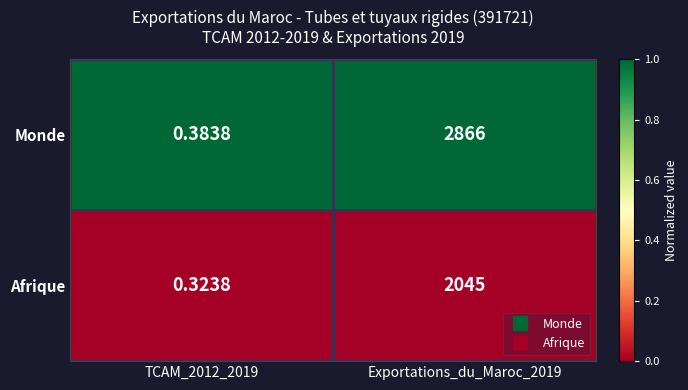

Is the value of Monde at Exportations_du_Maroc_2019 greater than the value of Afrique at Exportations_du_Maroc_2019?

Yes